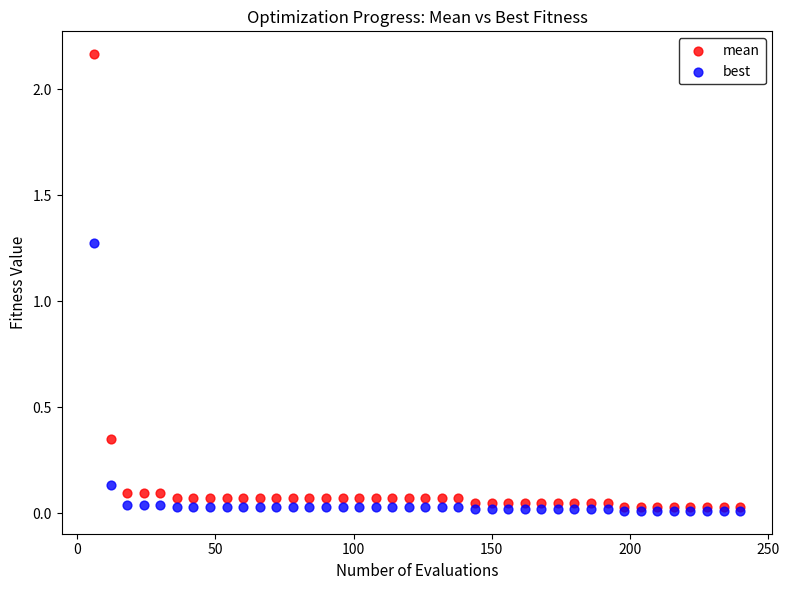

Which series has the widest spread of Y values?

mean